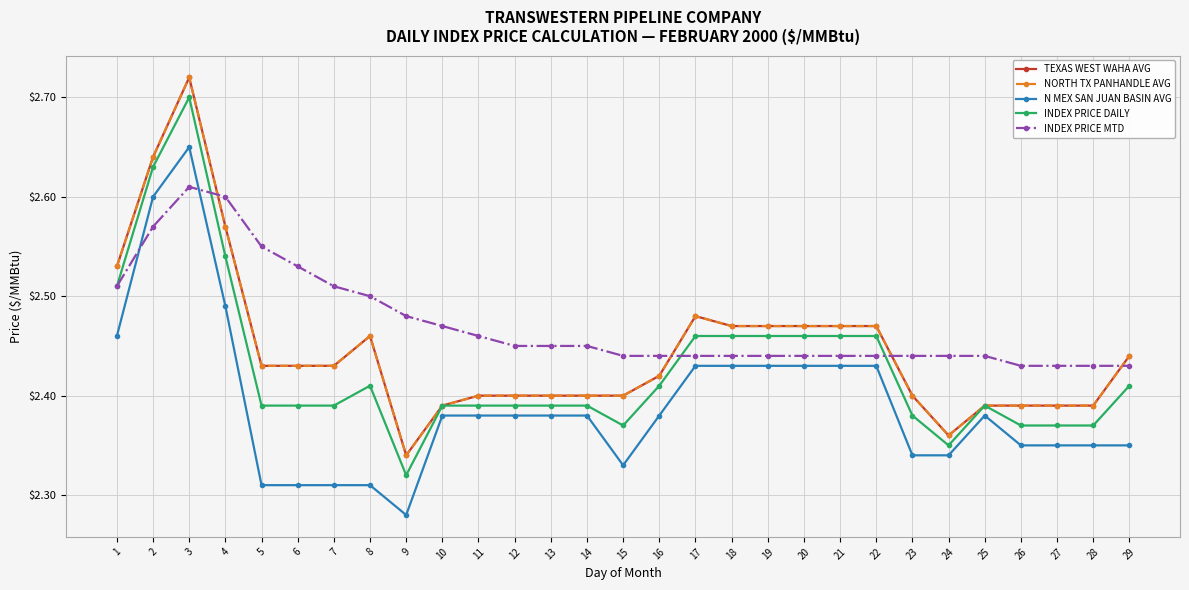

Where is INDEX PRICE DAILY nearest to the value 2?

9